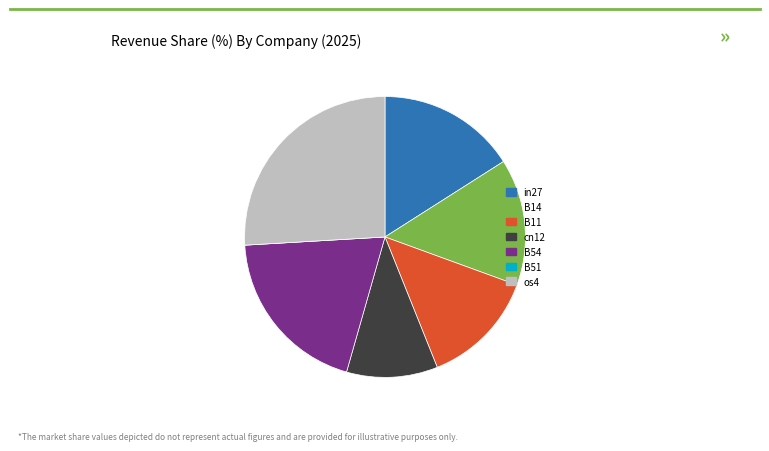

Between in27 and B14, which is larger?

in27